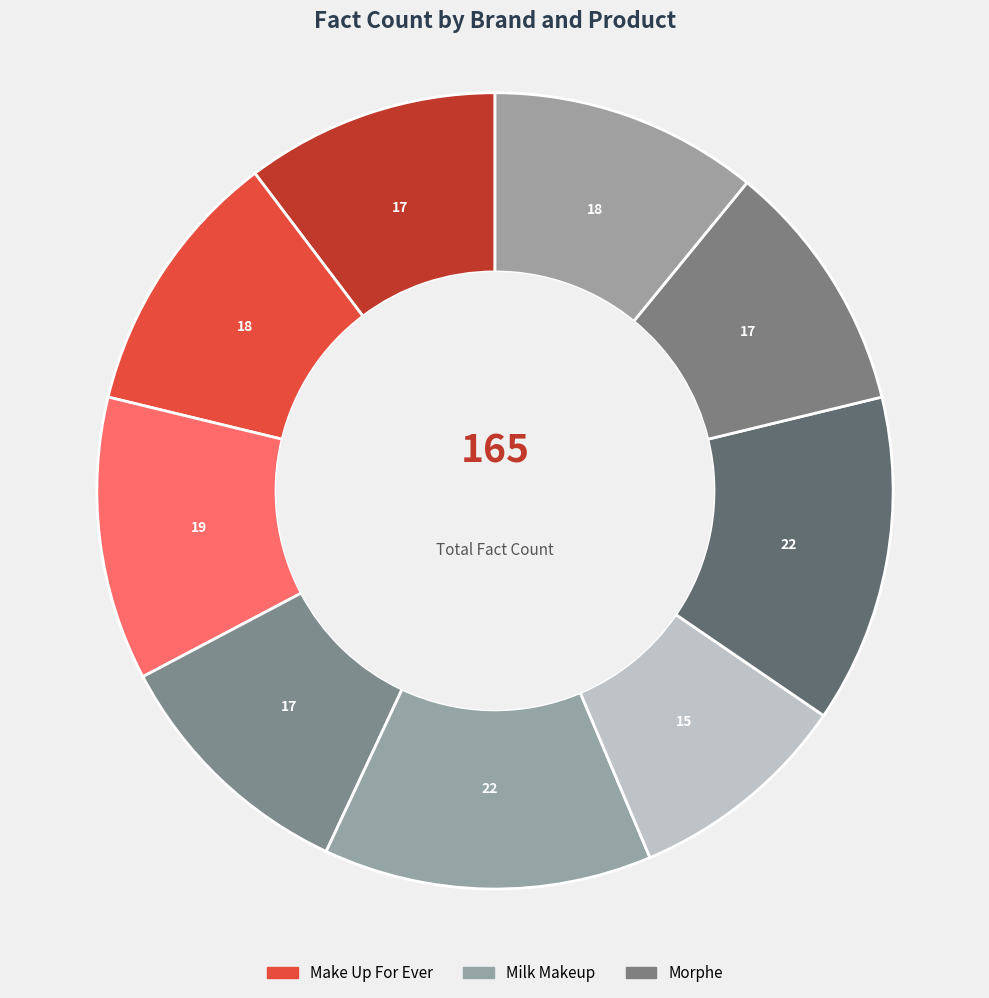

How many slices are in this pie chart?

9